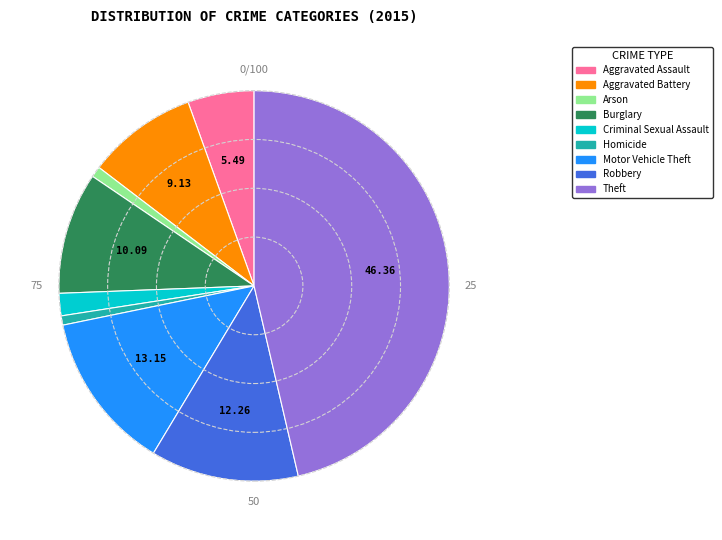

Combined, do Arson and Criminal Sexual Assault account for over 50%?

No